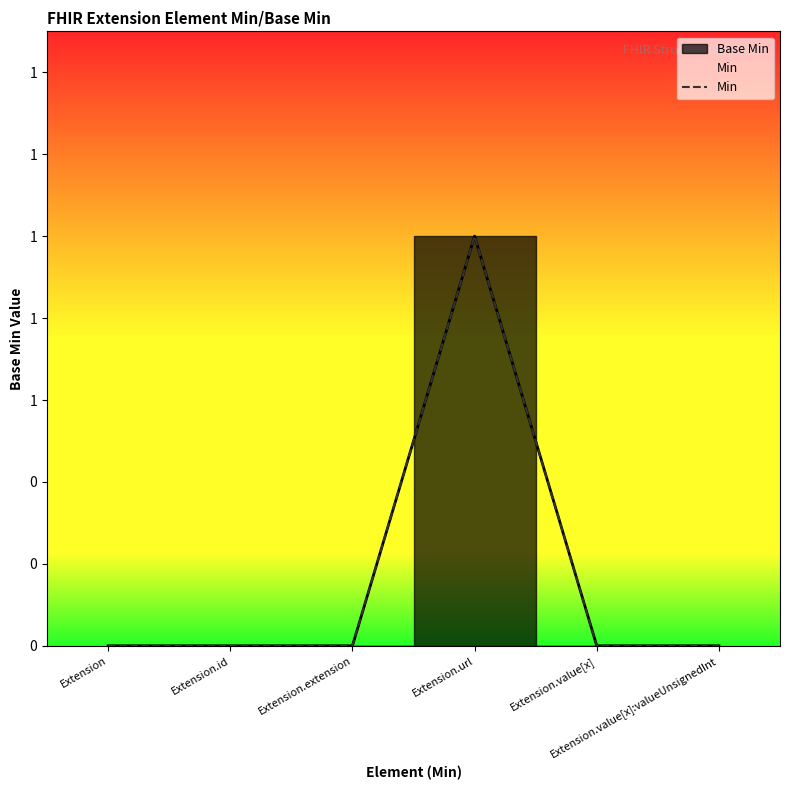

True or false: the data shows 2 at Extension.url.

False